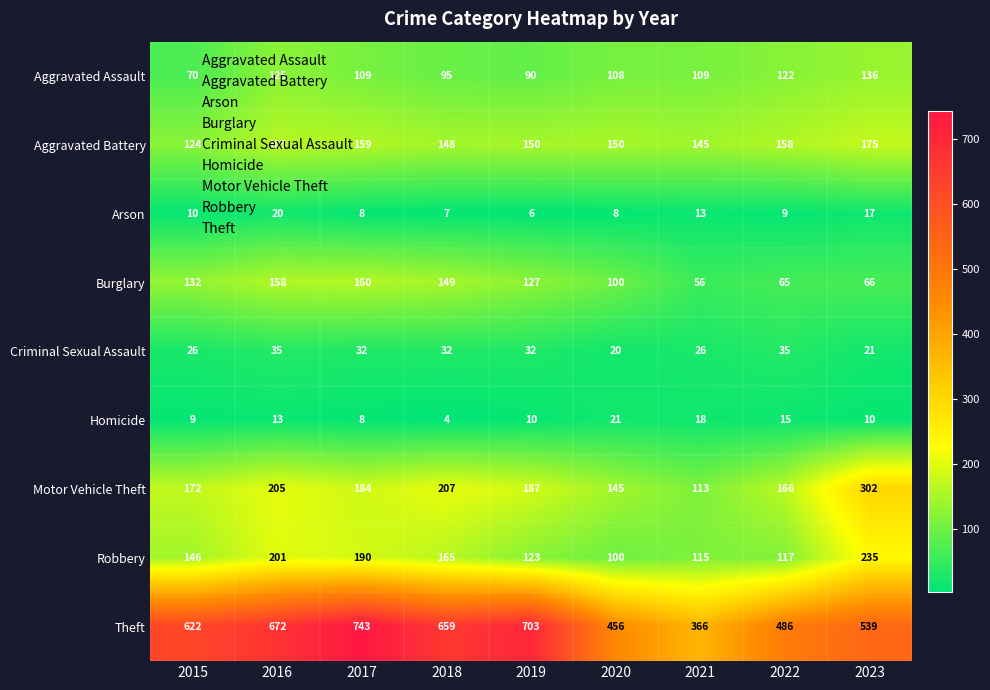

What value does the Robbery series have at 2021, to the nearest 10?

120